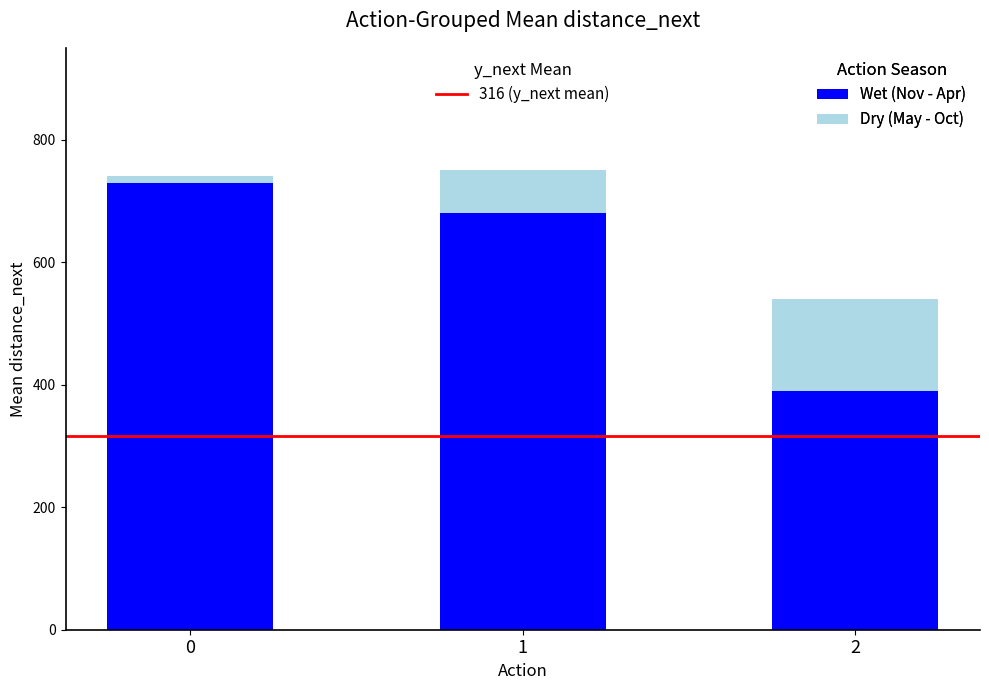

Count the number of data series in this chart.

2